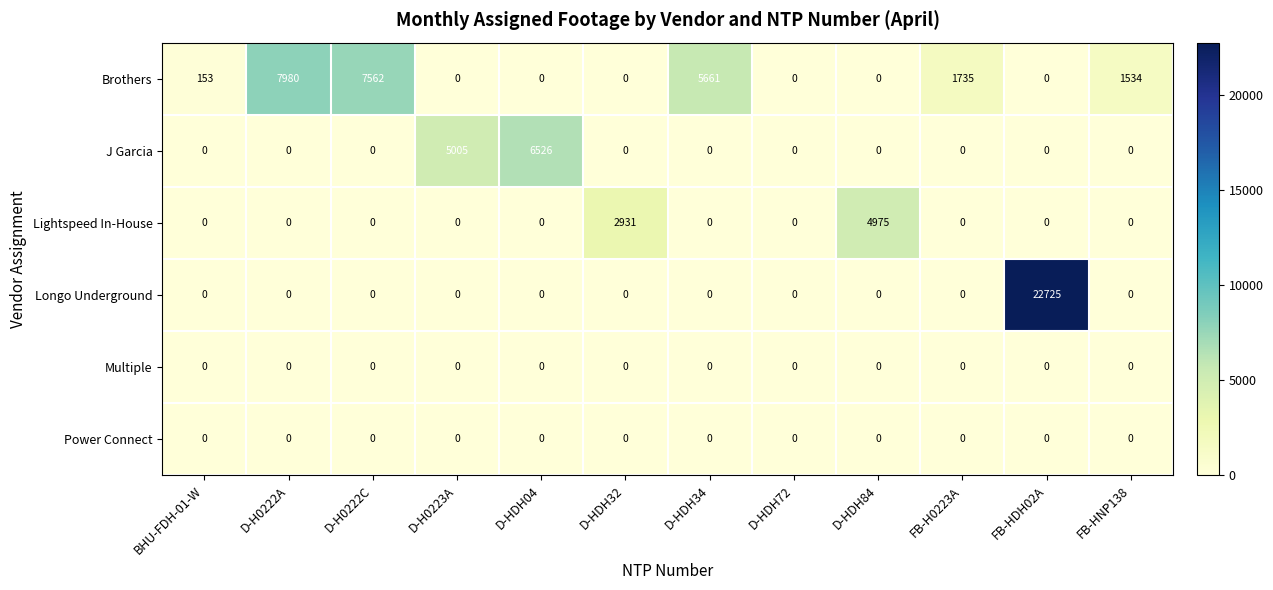

The value of Lightspeed In-House at D-HDH84 is 4975. True or false?

True